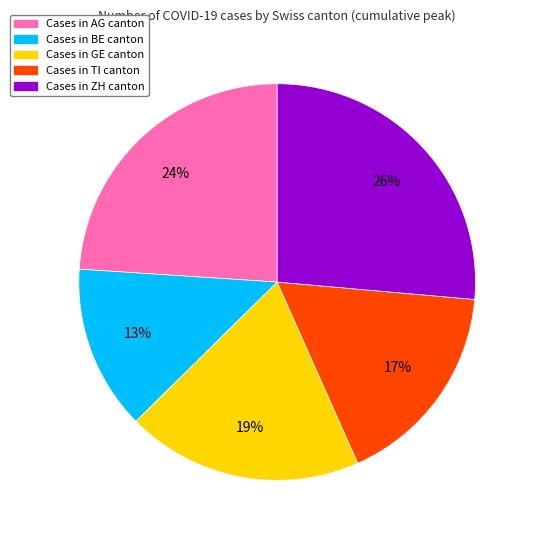

To the nearest percent, what is the average slice percentage?

20%